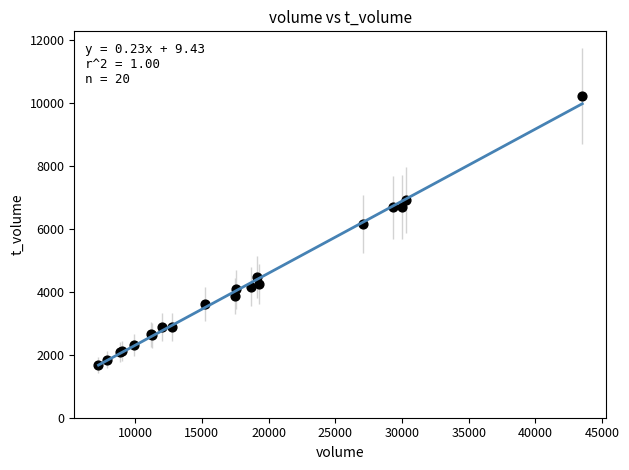

What Y value in the scatter plot is closest to 5959?

6171